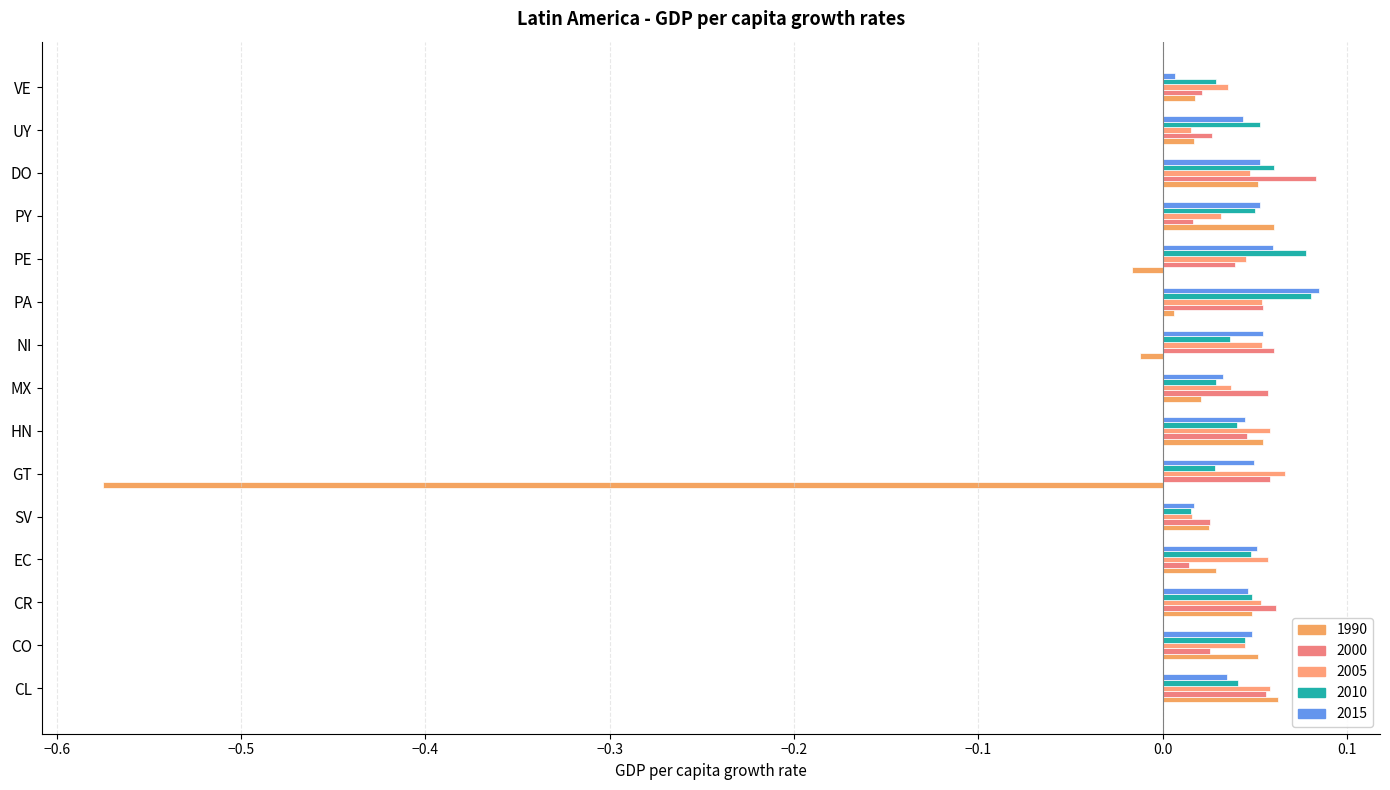

The value of 1990 at CR is 0.0. True or false?

True